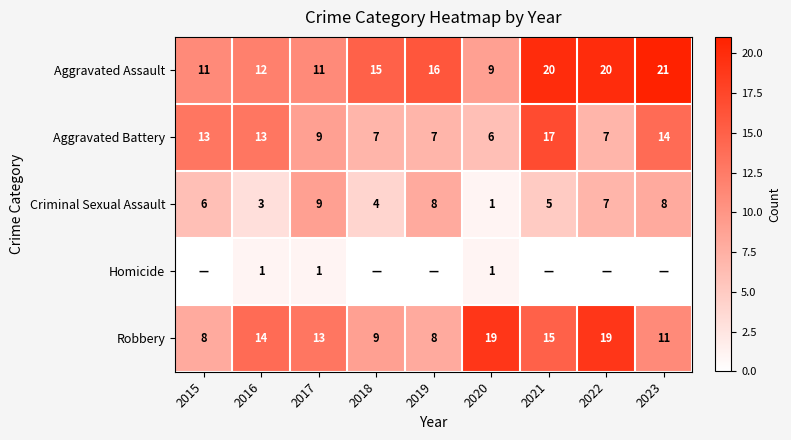

Is the value of Criminal Sexual Assault at 2022 greater than the value of Robbery at 2020?

No